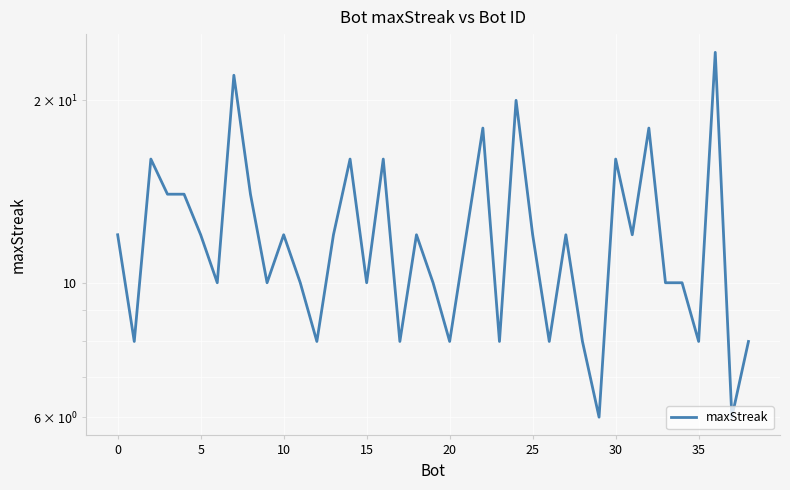

The chart shows a value of 12 at 0. True or false?

False